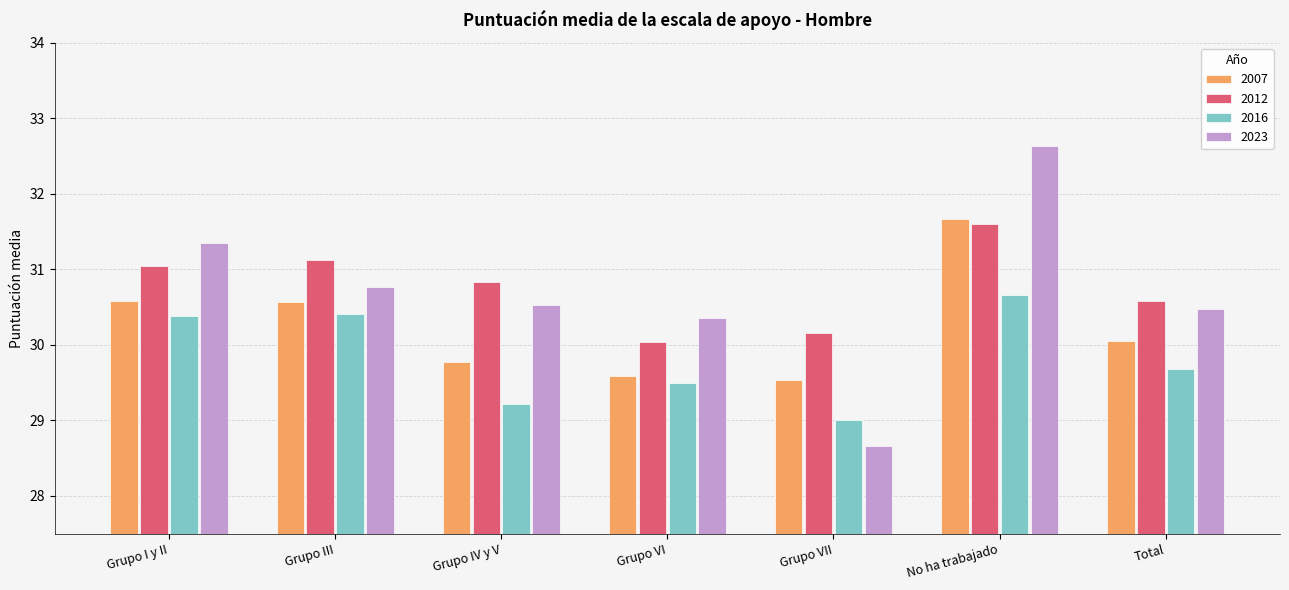

What position from the left is Grupo III?

2